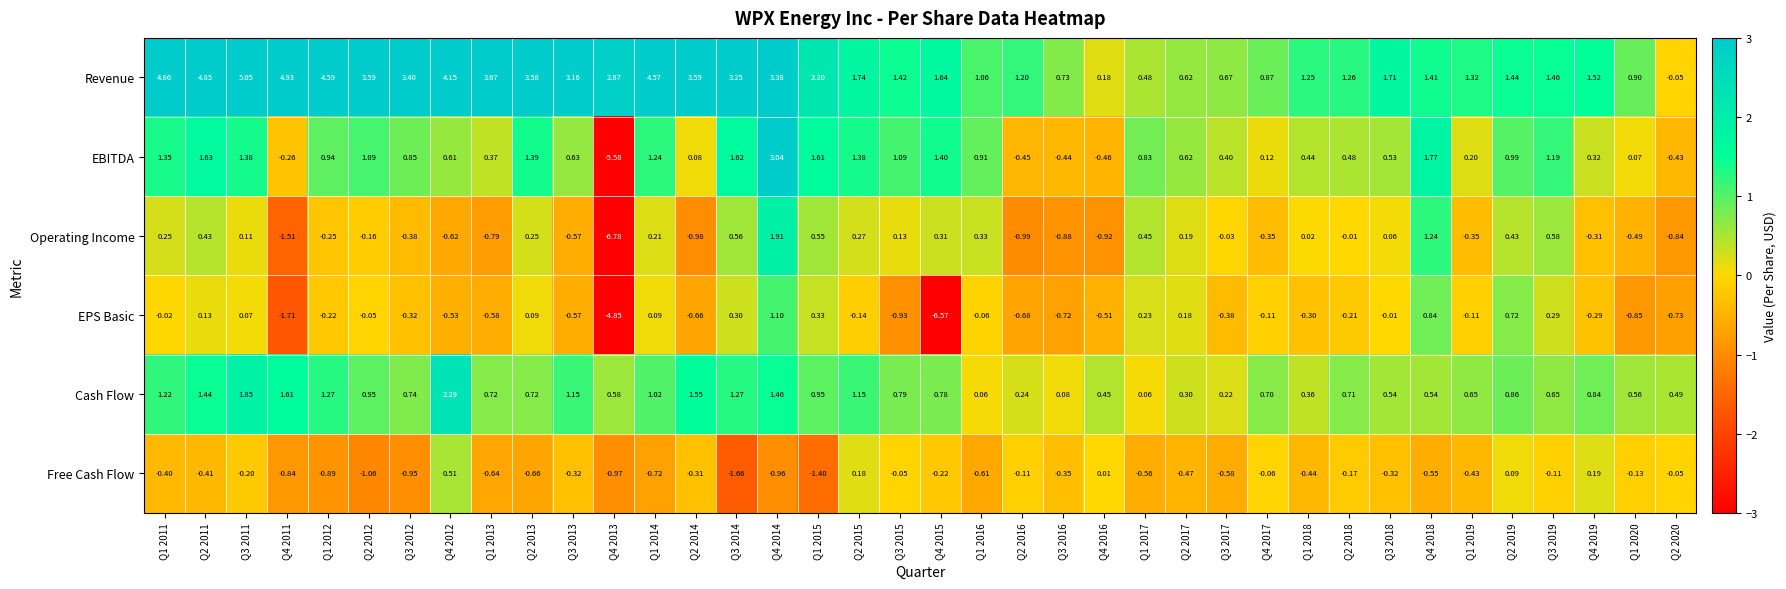

Between Q4 2011 and Q1 2019, which series saw the biggest shift?

Revenue